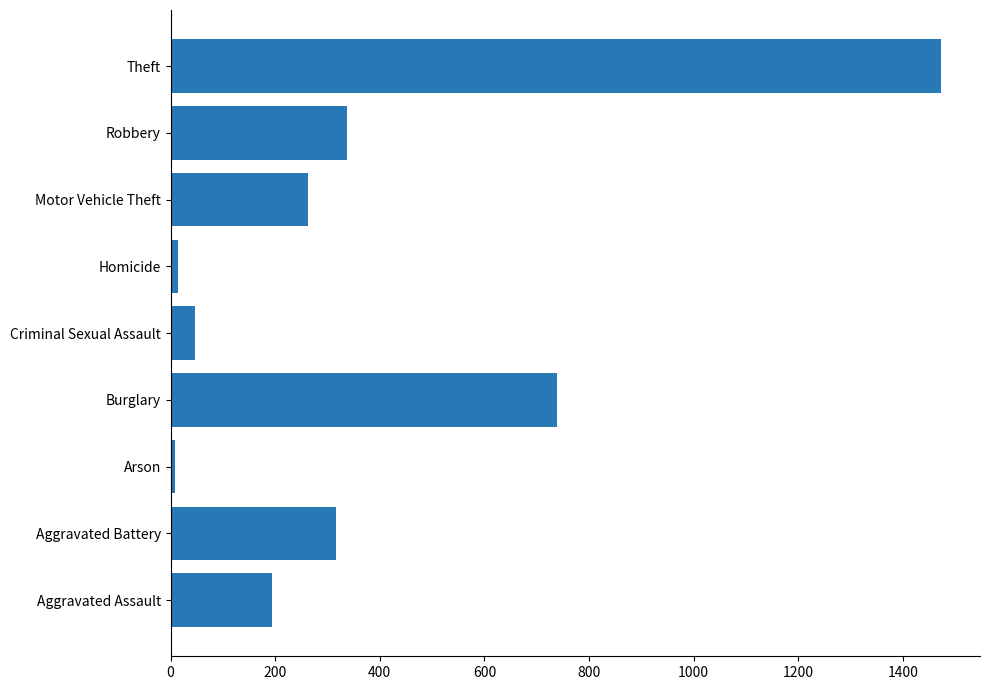

The value at Burglary is 738. True or false?

True